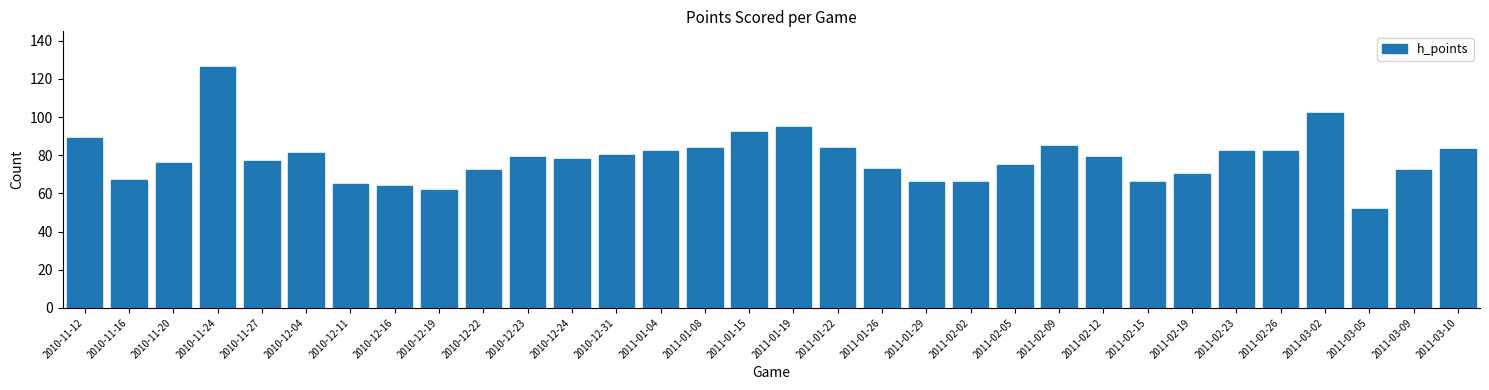

What is the average value?

78